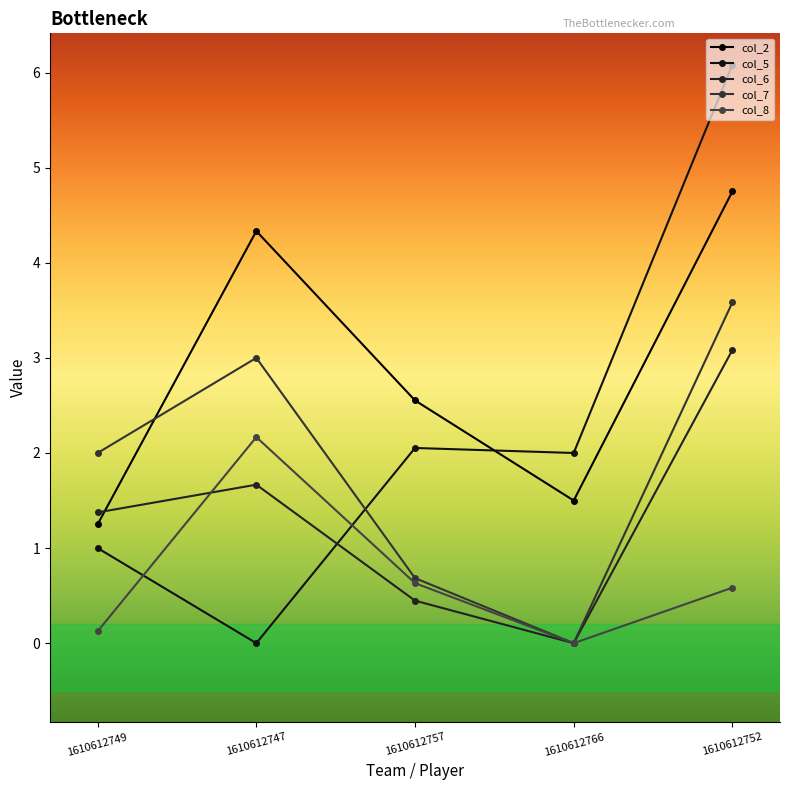

How many times do col_2 and col_6 cross each other?

1